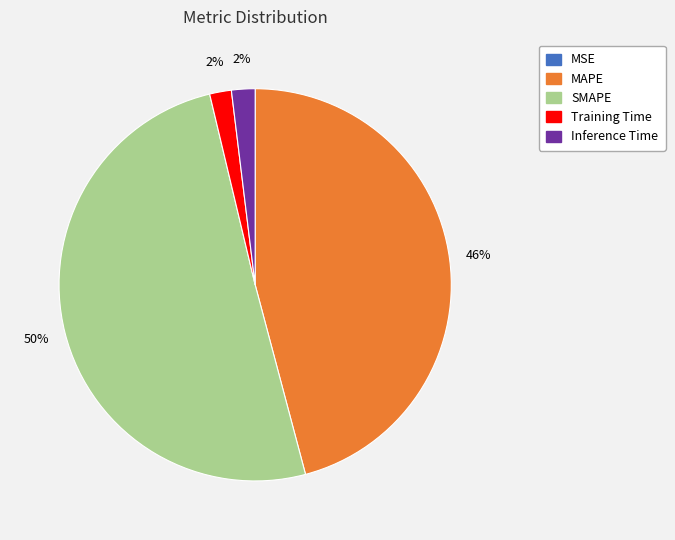

Which has a higher value, Inference Time or SMAPE?

SMAPE